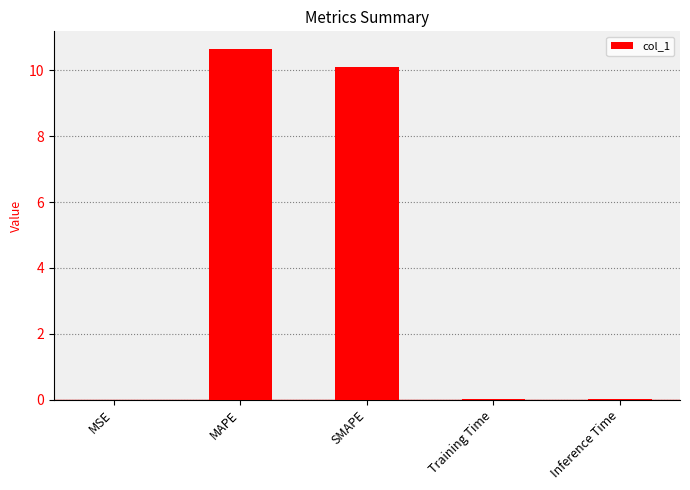

The chart shows a value of 10.1 at SMAPE. True or false?

True